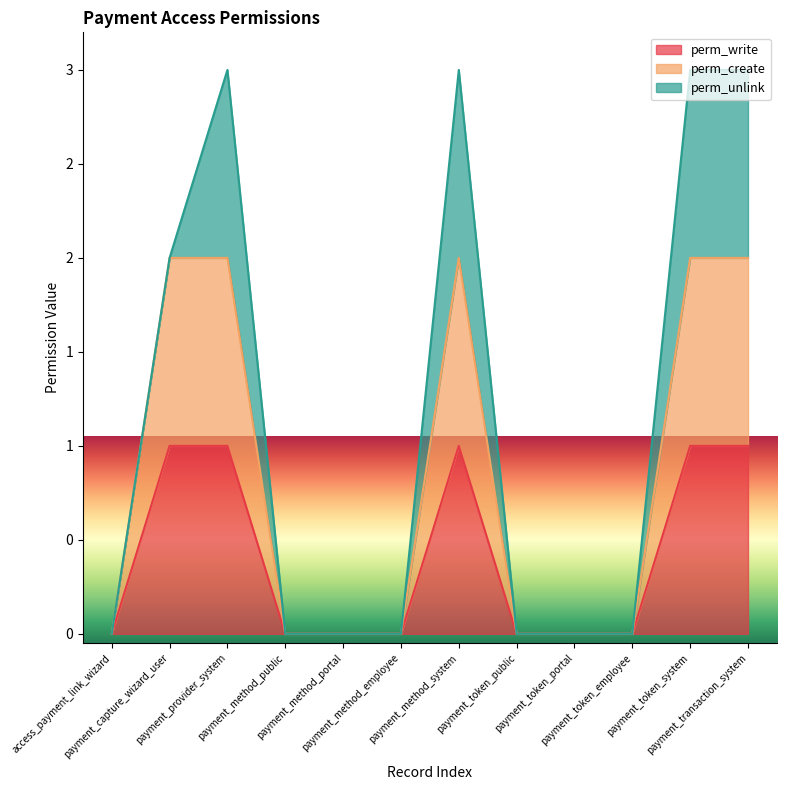

True or false: perm_write and perm_create intersect in this chart.

False